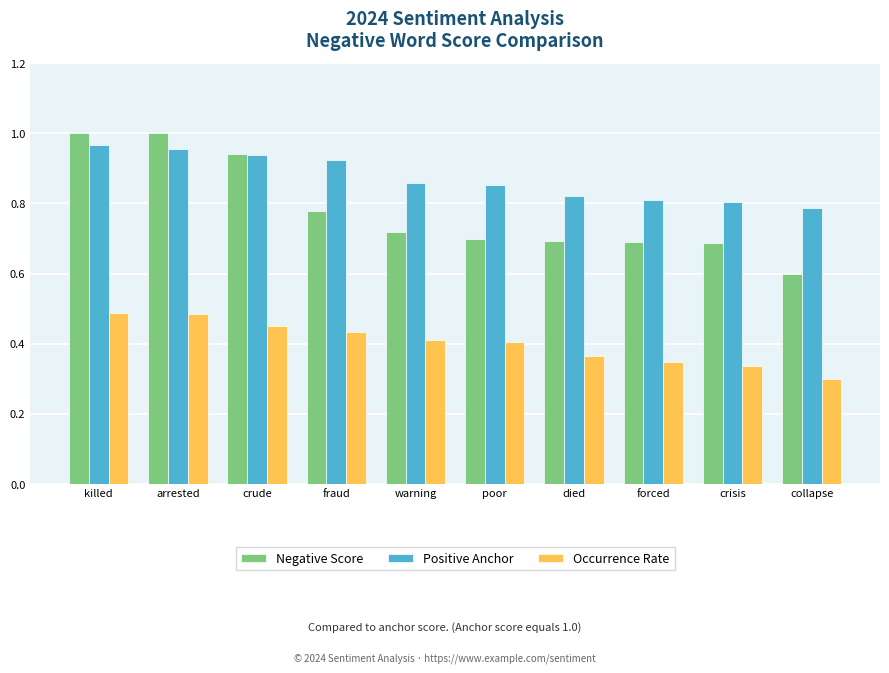

At how many categories does at least one series exceed 0?

10